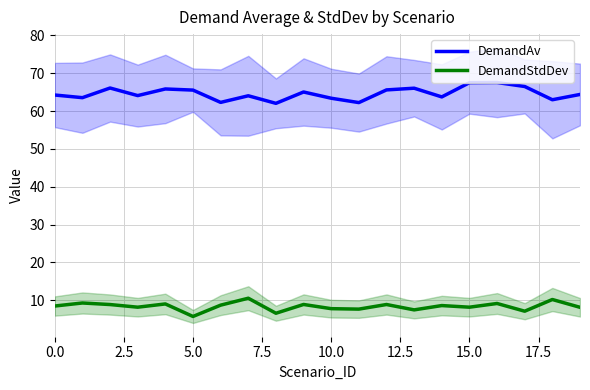

True or false: DemandStdDev has more than 1 points higher than both neighbors.

True